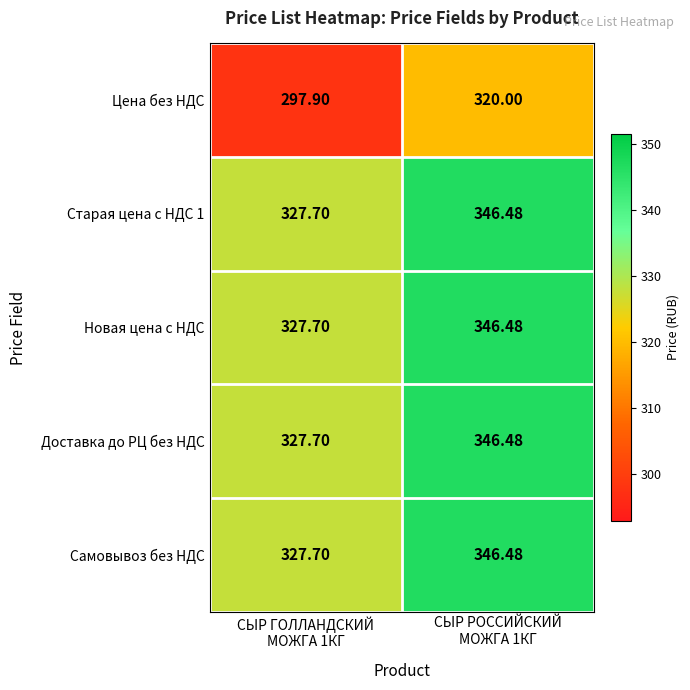

Which series has the largest range (max minus min)?

Цена без НДС